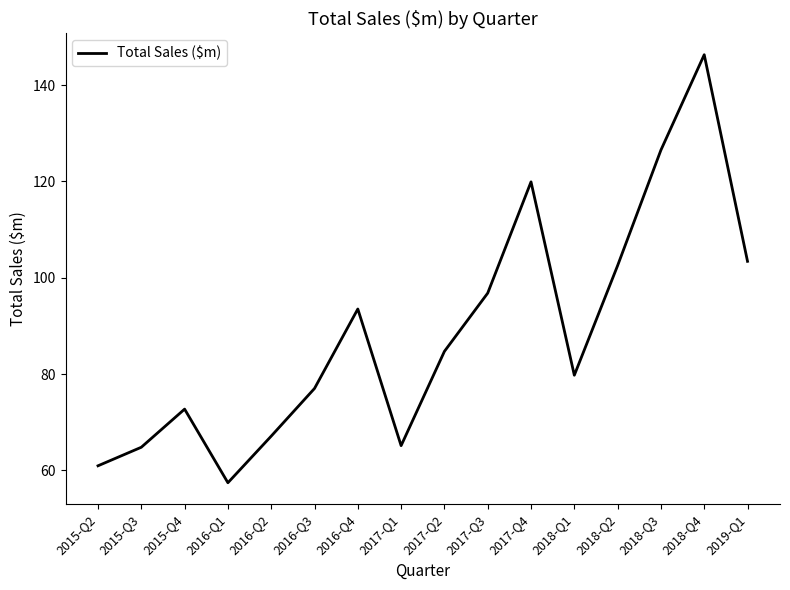

What is the difference between the values at 2016-Q4 and 2018-Q4?

52.8